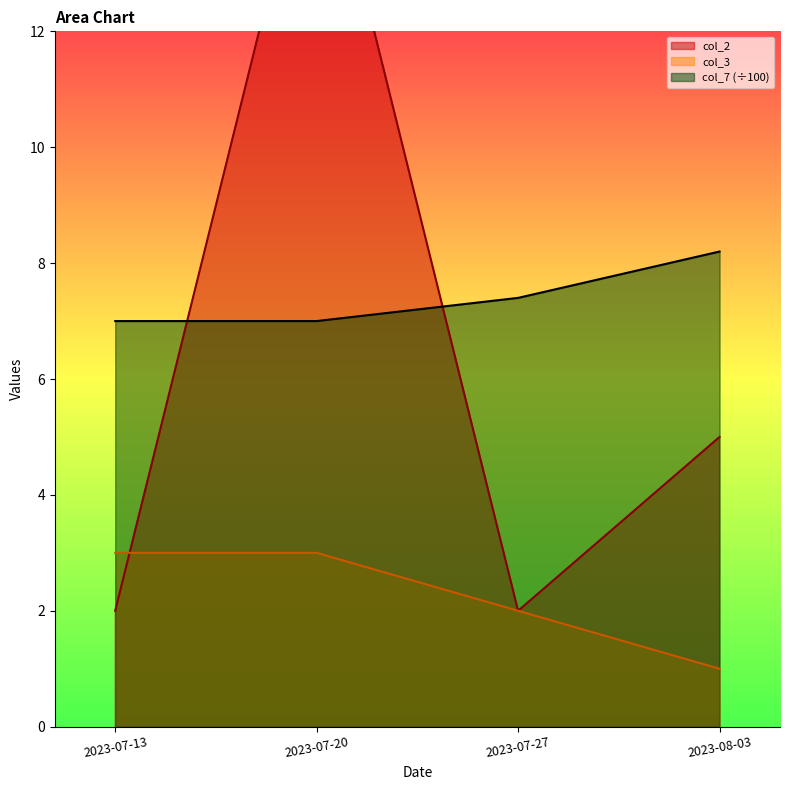

What position from the right is 2023-07-27?

2